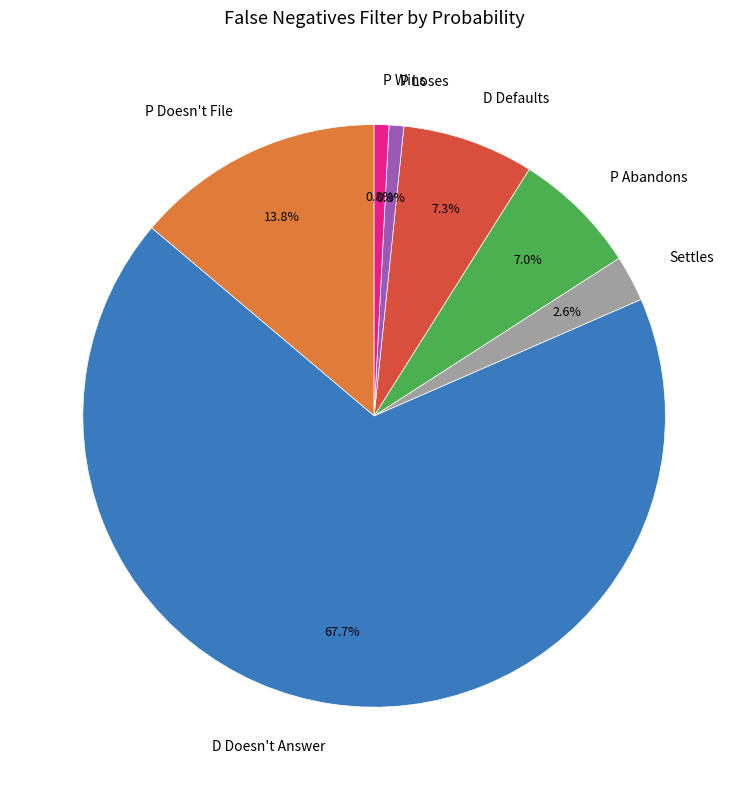

How many segments does this pie chart have?

7